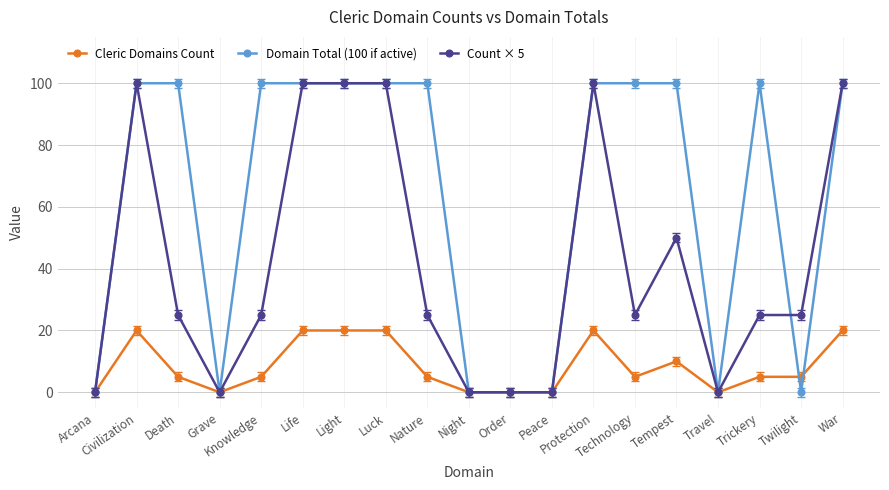

Rank the series by their average value, from highest to lowest.

Domain Total (100 if active), Count × 5, Cleric Domains Count